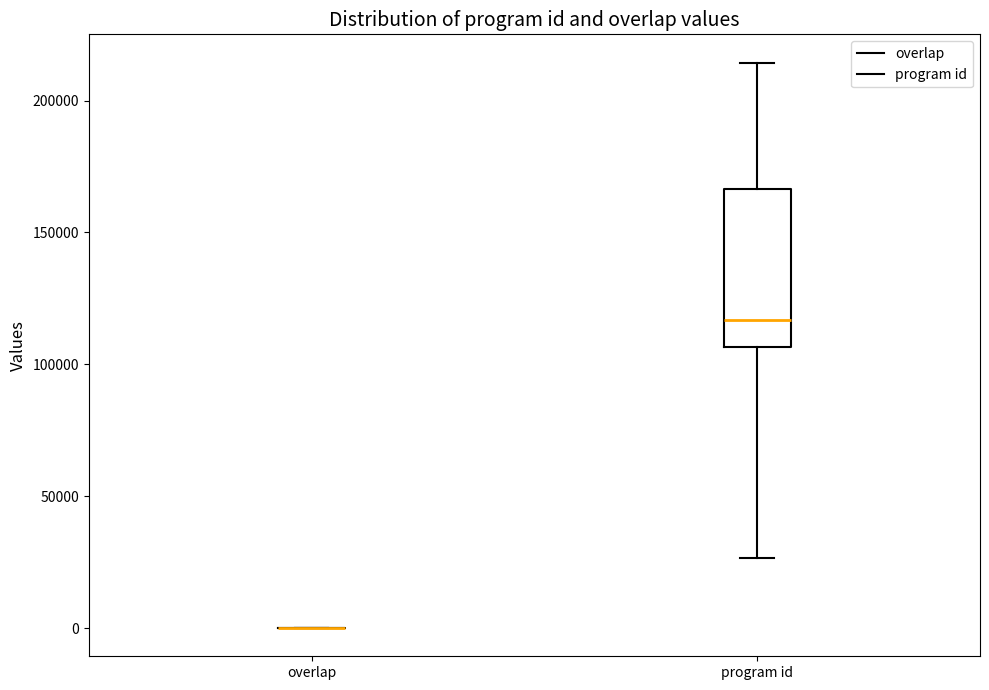

Which box is the tallest, from its lower edge to its upper edge?

program id